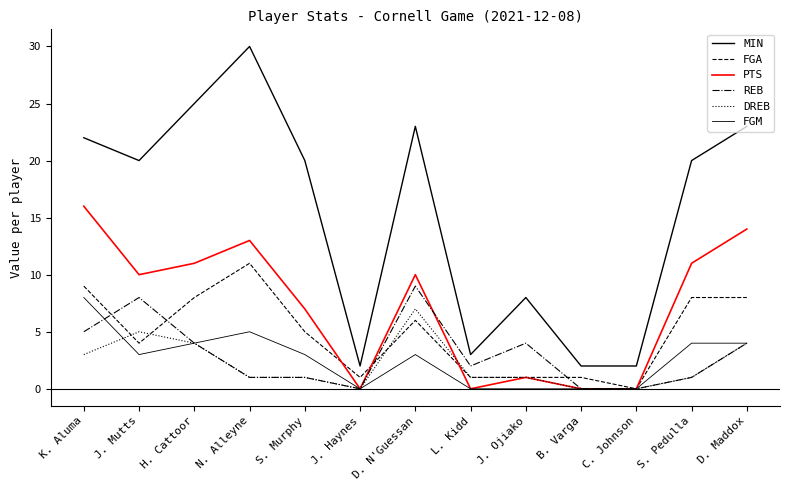

What is the value of the FGM point at the 5th from the left?

3